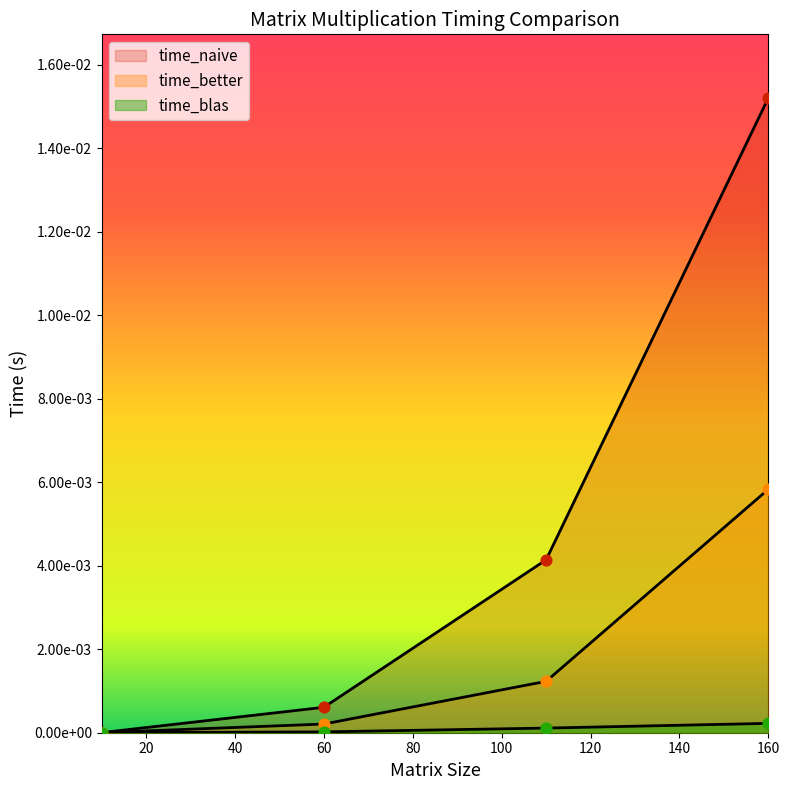

At how many categories does at least one series exceed 0?

4